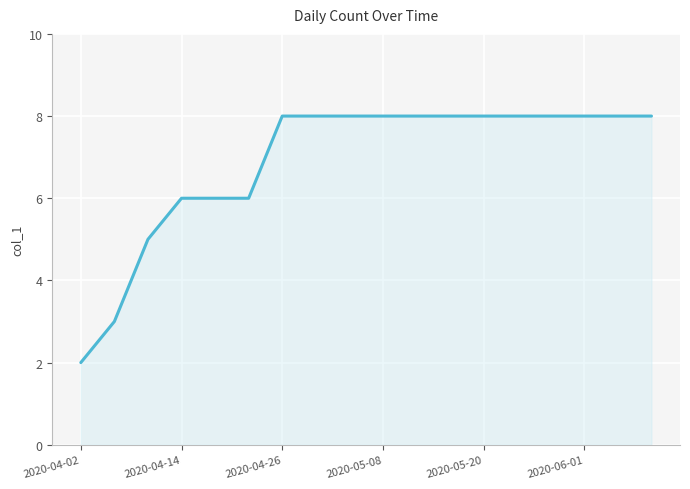

What is the greatest value displayed?

8